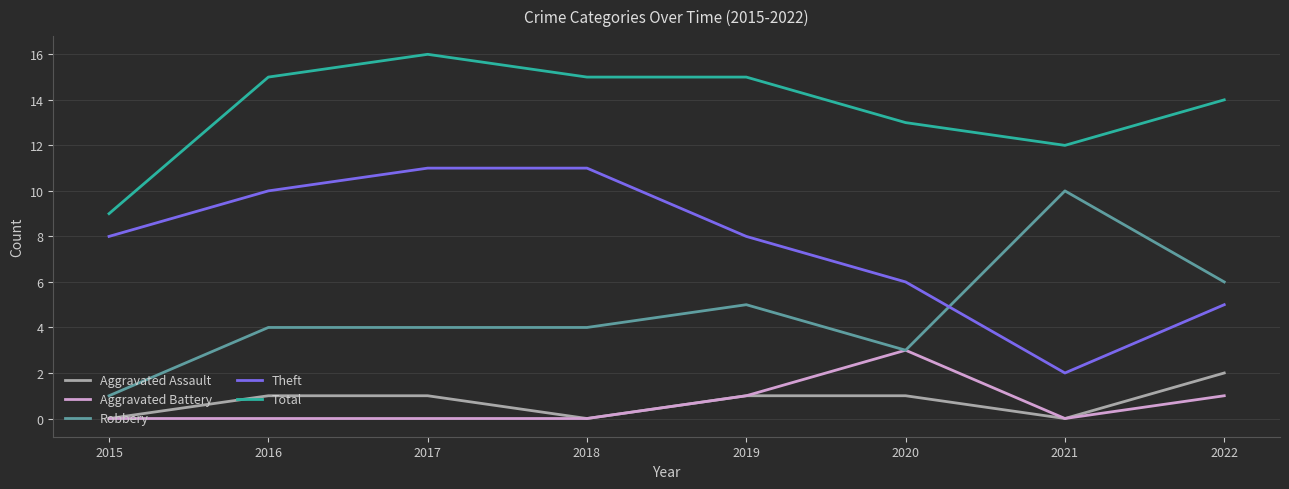

Reading left to right, list all the values displayed in this chart.

Aggravated Assault: 0	1	1	0	1	1	0	2
Aggravated Battery: 0	0	0	0	1	3	0	1
Robbery: 1	4	4	4	5	3	10	6
Theft: 8	10	11	11	8	6	2	5
Total: 9	15	16	15	15	13	12	14